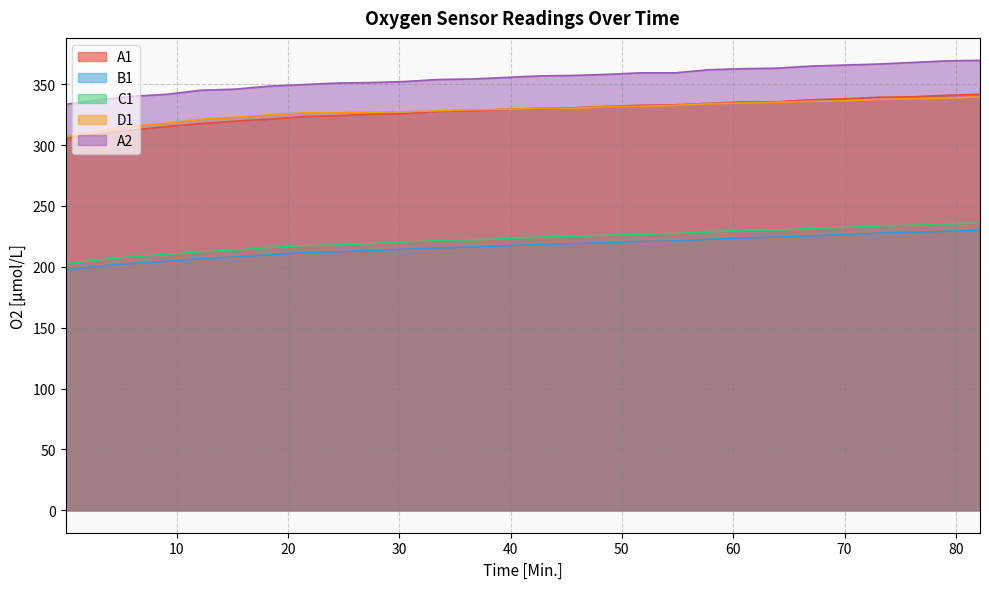

List the labels in order of A2 value, largest first.

82.17, 79.13, 76.08, 73.05, 70.0, 66.97, 63.92, 60.88, 57.83, 51.75, 54.8, 48.72, 45.67, 42.62, 39.58, 36.53, 33.5, 30.45, 27.42, 24.37, 21.33, 18.28, 15.25, 12.2, 9.15, 6.12, 3.07, 0.03